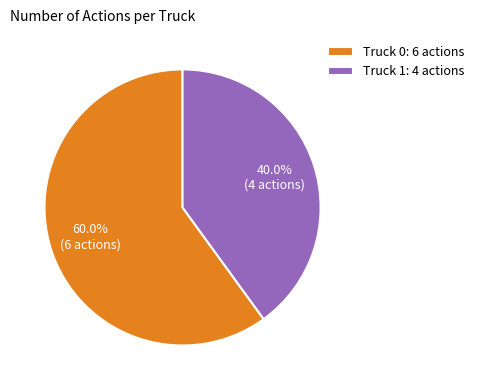

Which category has the biggest portion of the pie?

Truck 0